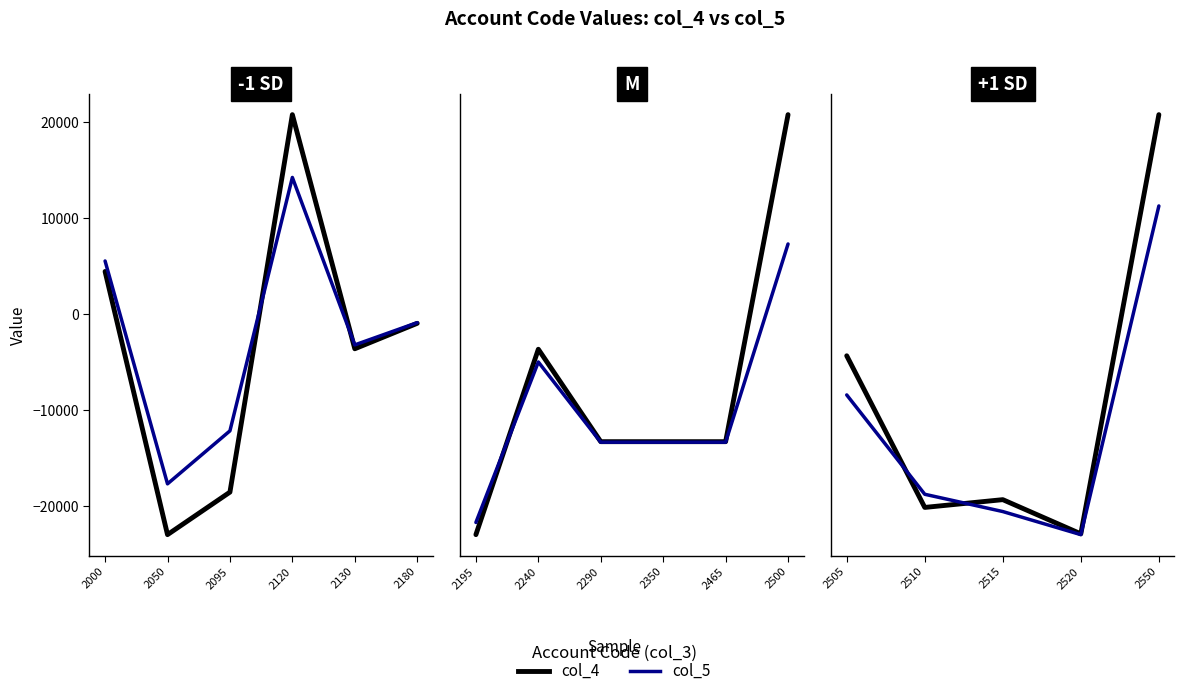

How many values in the col_5 series exceed 3515?

2